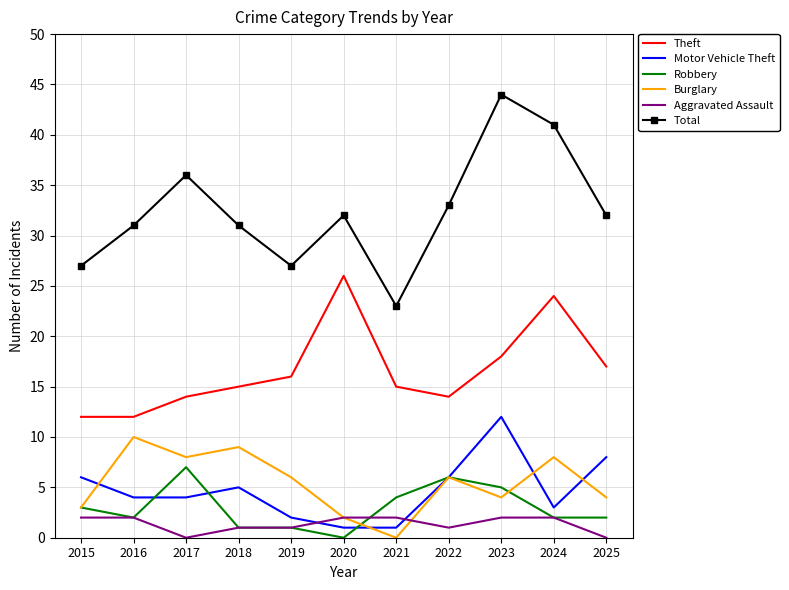

Reading right to left, list all the values displayed in this chart.

Theft: 17	24	18	14	15	26	16	15	14	12	12
Motor Vehicle Theft: 8	3	12	6	1	1	2	5	4	4	6
Robbery: 2	2	5	6	4	0	1	1	7	2	3
Burglary: 4	8	4	6	0	2	6	9	8	10	3
Aggravated Assault: 0	2	2	1	2	2	1	1	0	2	2
Total: 32	41	44	33	23	32	27	31	36	31	27